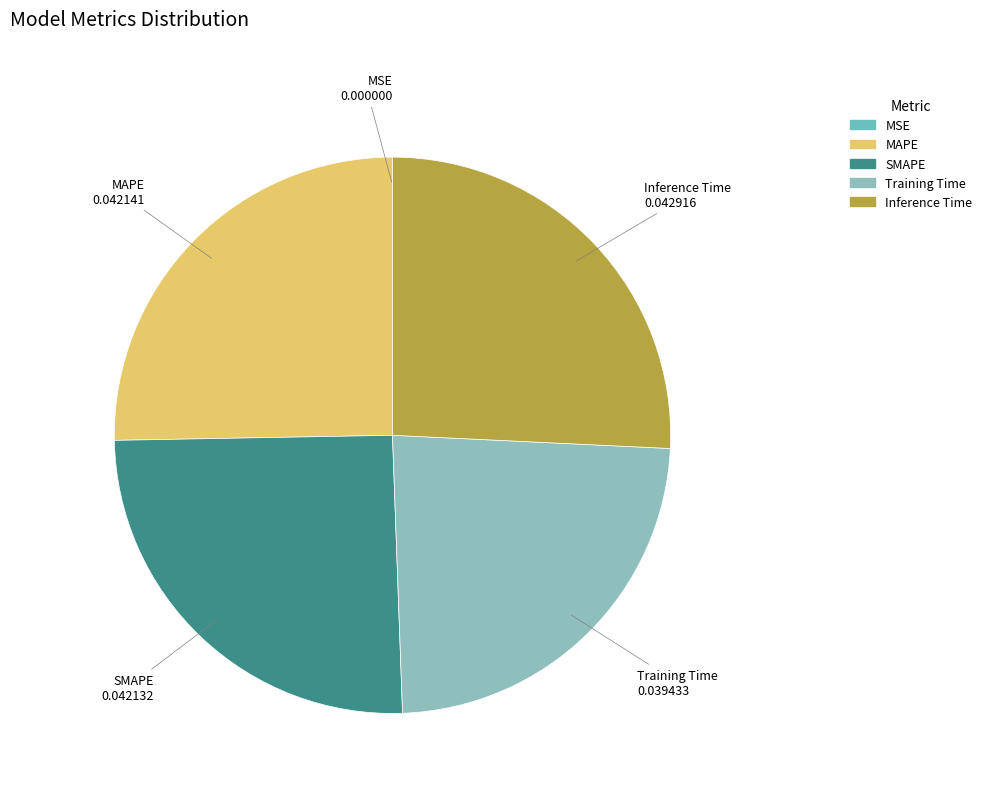

Which slice is the smallest?

MSE